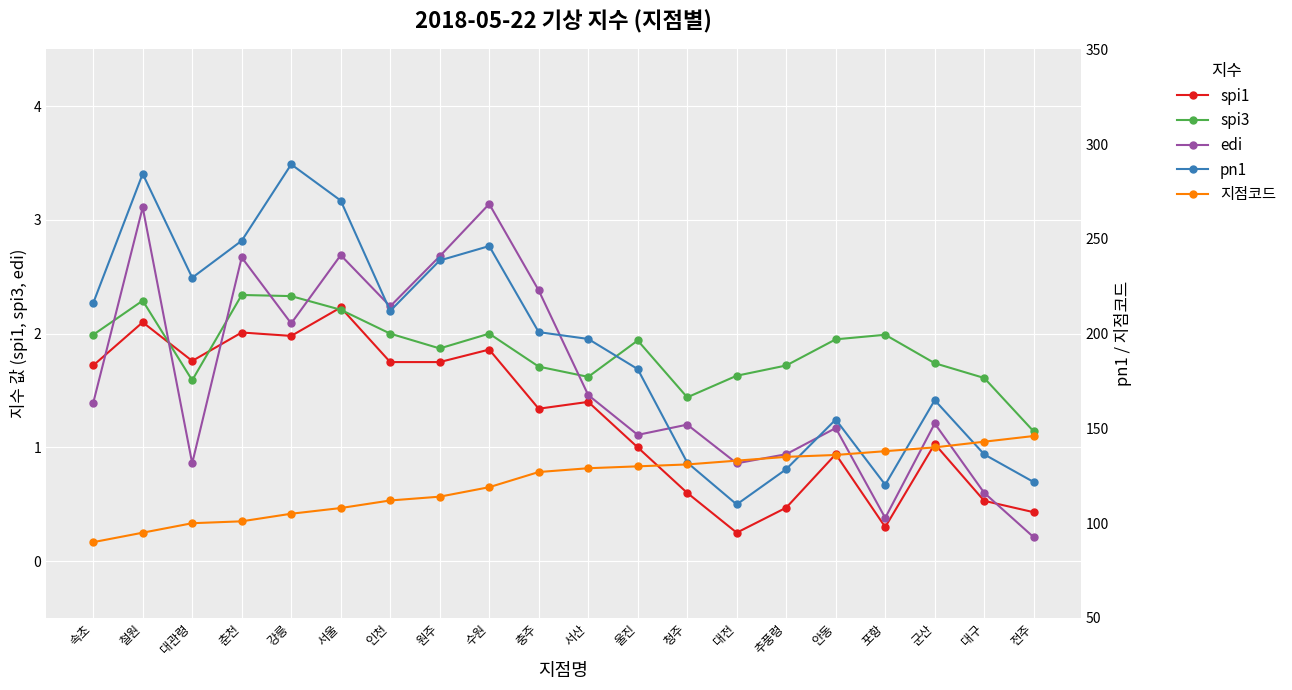

What is the lowest value of the pn1 series?

109.9